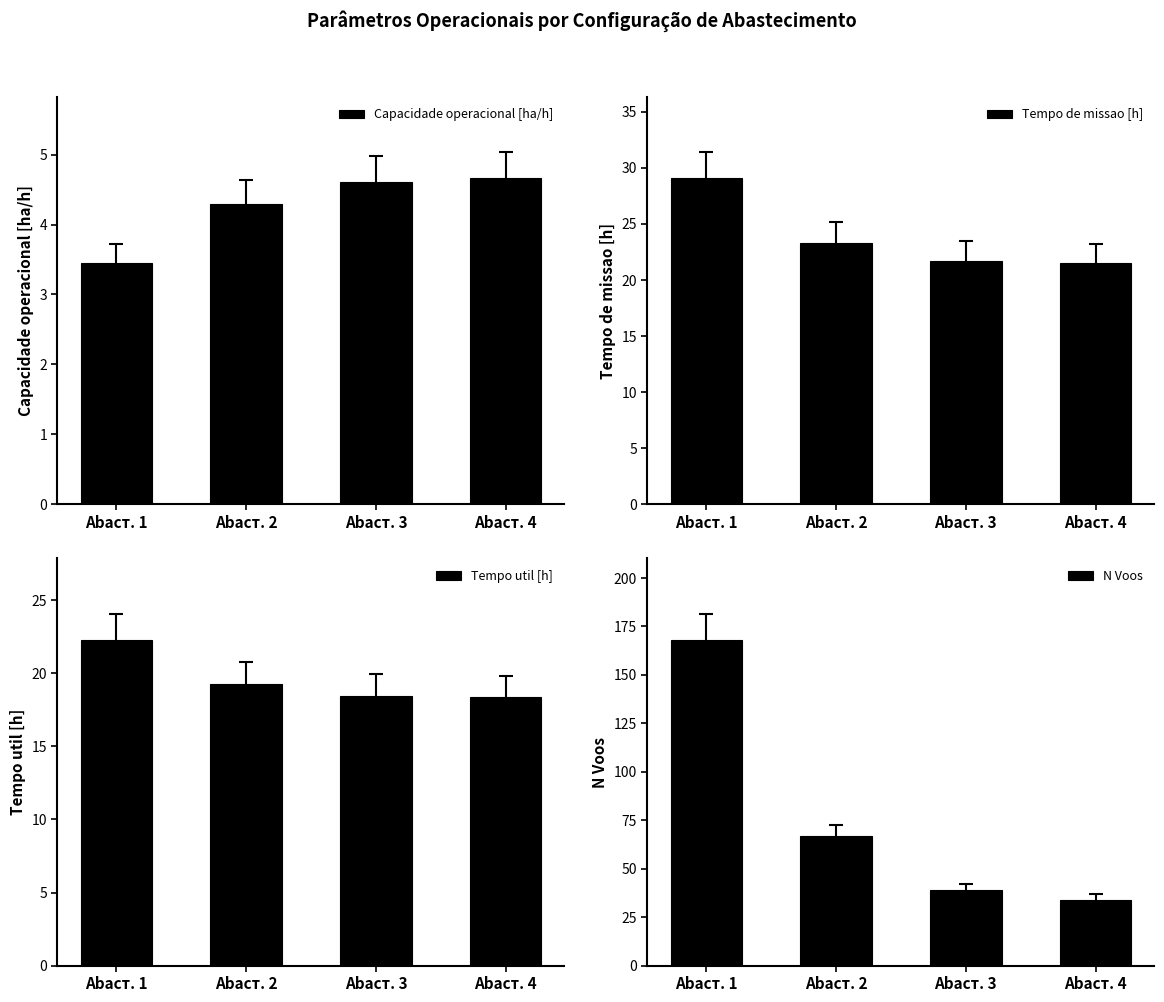

What is the sum of the Tempo de missao [h] values at Abaст. 2 and Abaст. 1?

52.3